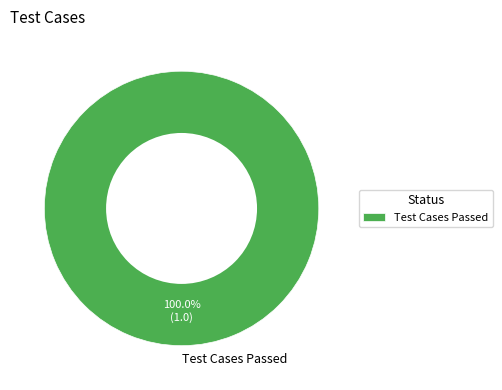

Rank the categories by value from highest to lowest.

Test Cases Passed